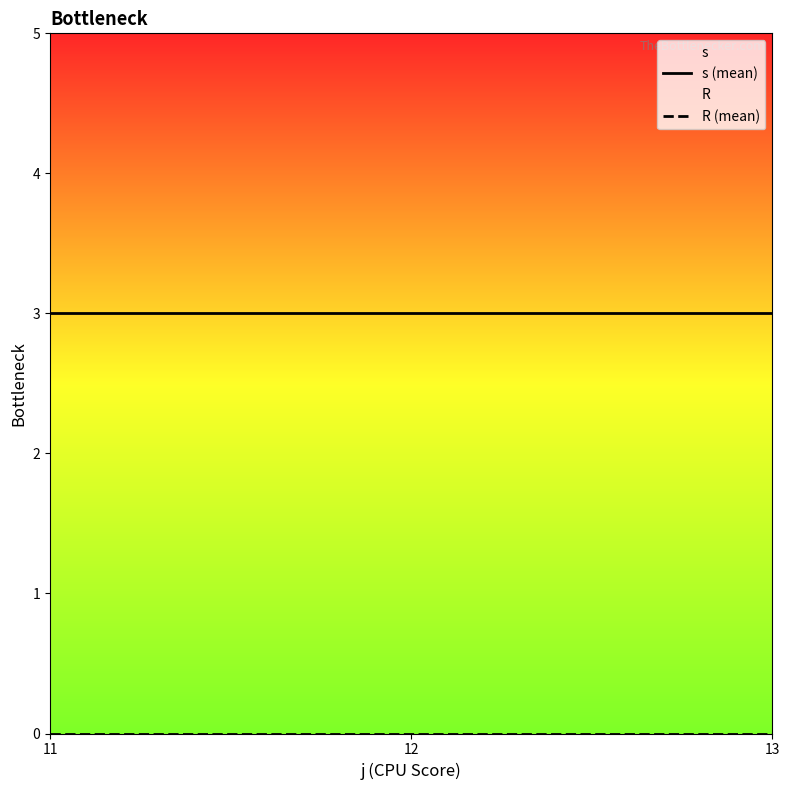

The value of s (mean) at 11 is 3. True or false?

True